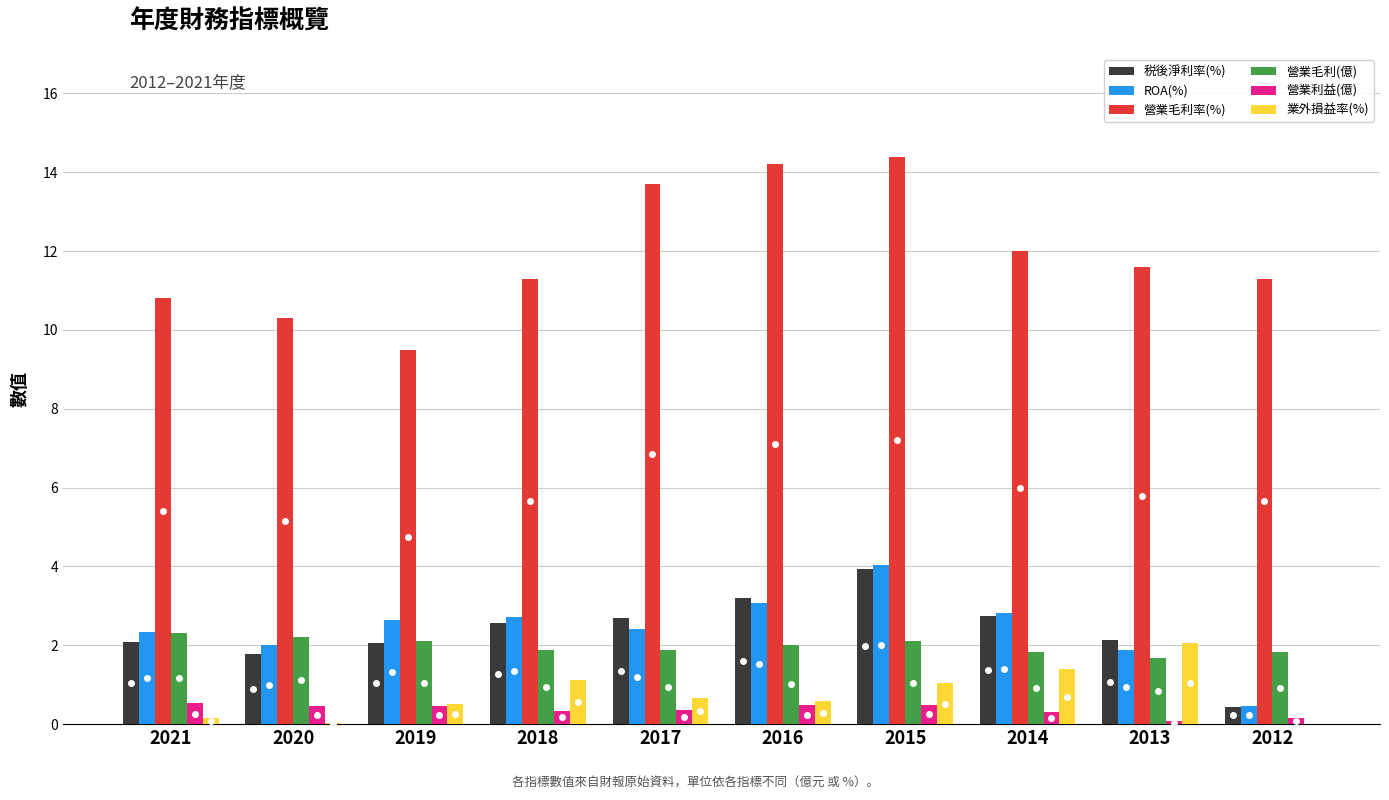

How many data points does each series have?

10